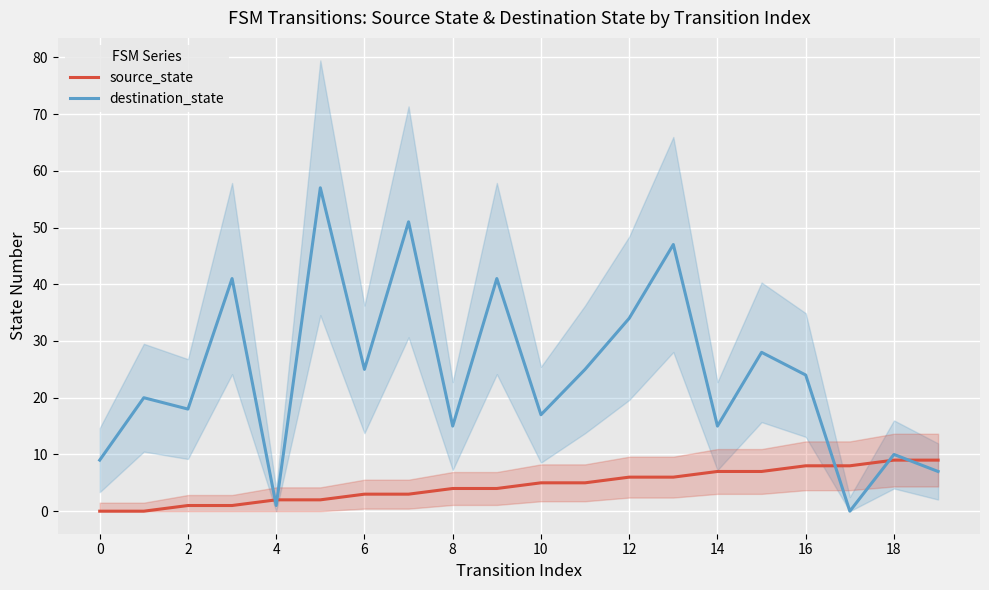

What is the maximum value for destination_state?

57